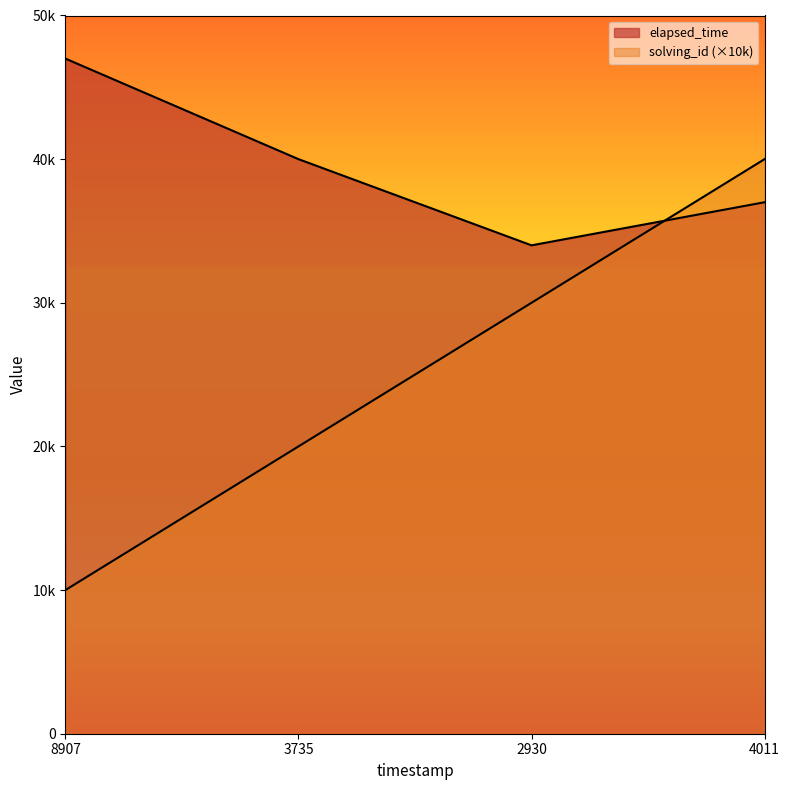

How many categories are shown in the chart?

4